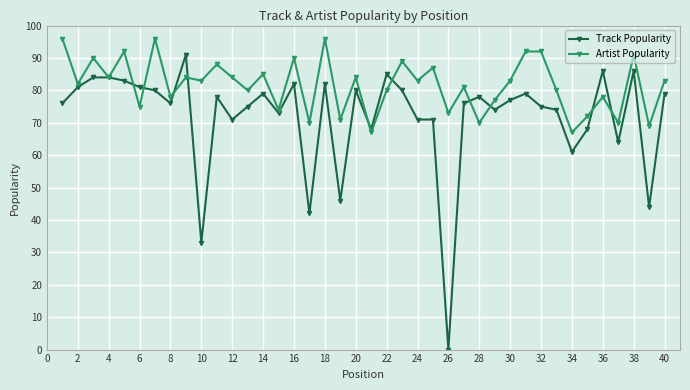

Rank the series by their average value, from highest to lowest.

Artist Popularity, Track Popularity